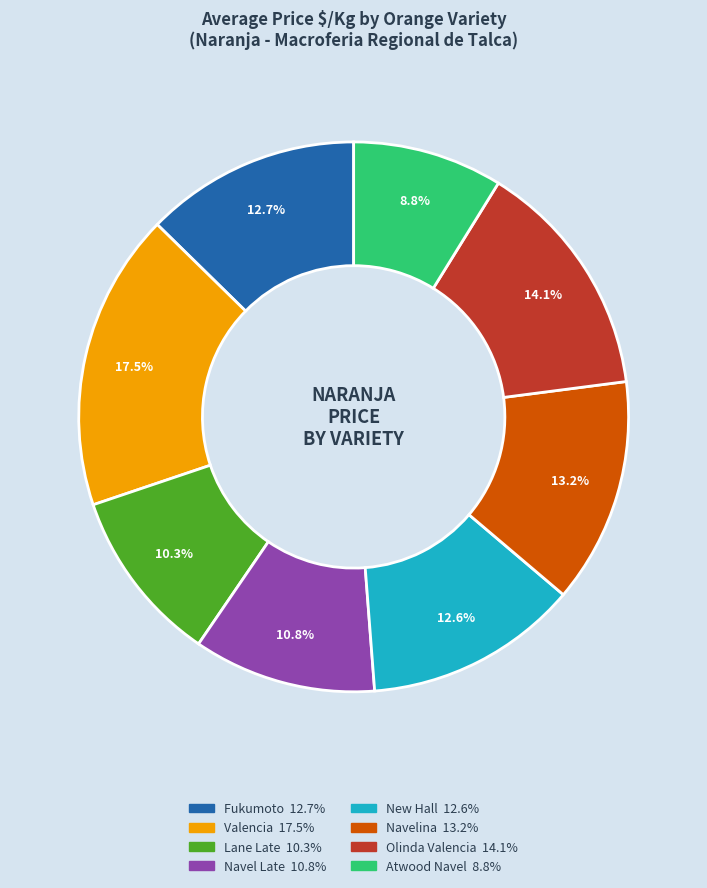

Does any single category account for the majority?

No